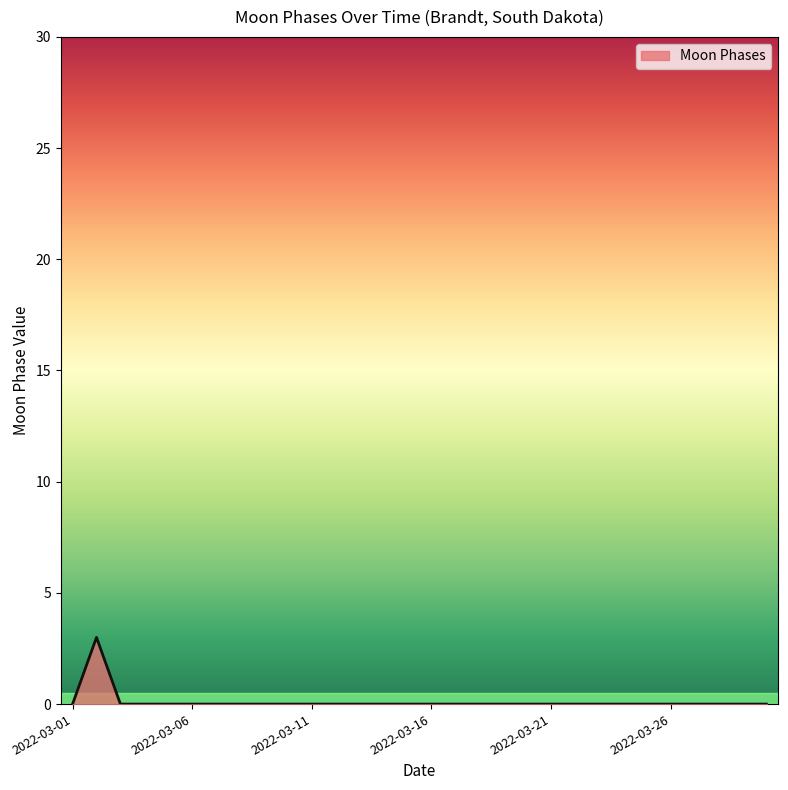

What is the difference between the maximum and minimum values?

3